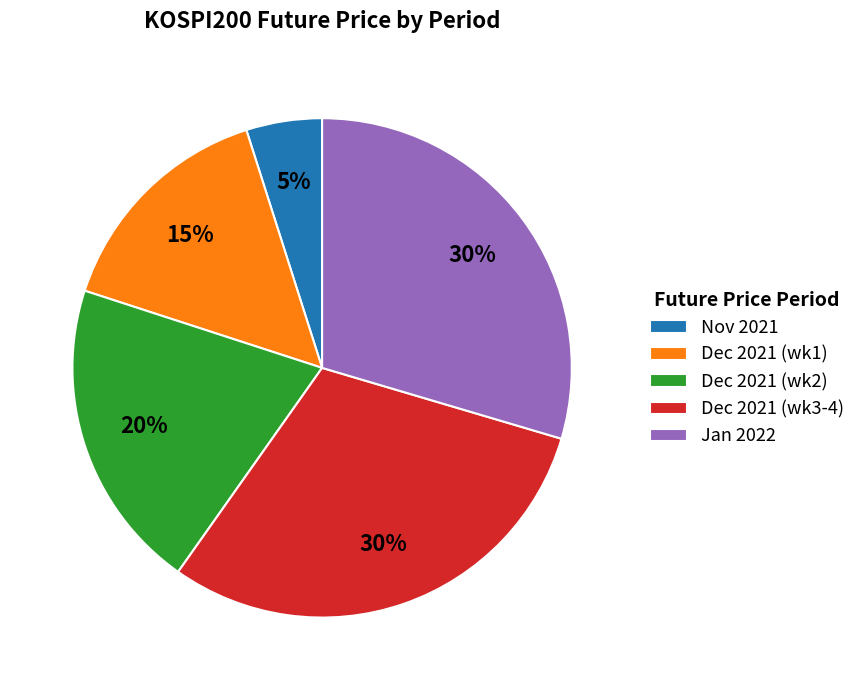

How many slices are in this pie chart?

5